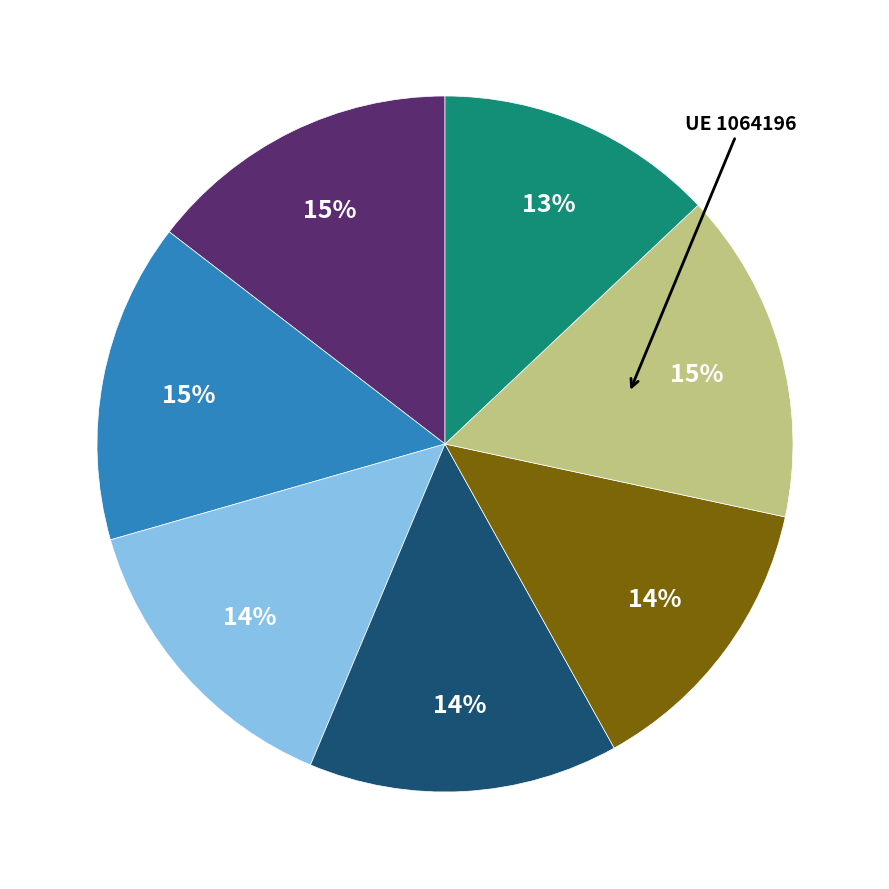

How many segments does this pie chart have?

7